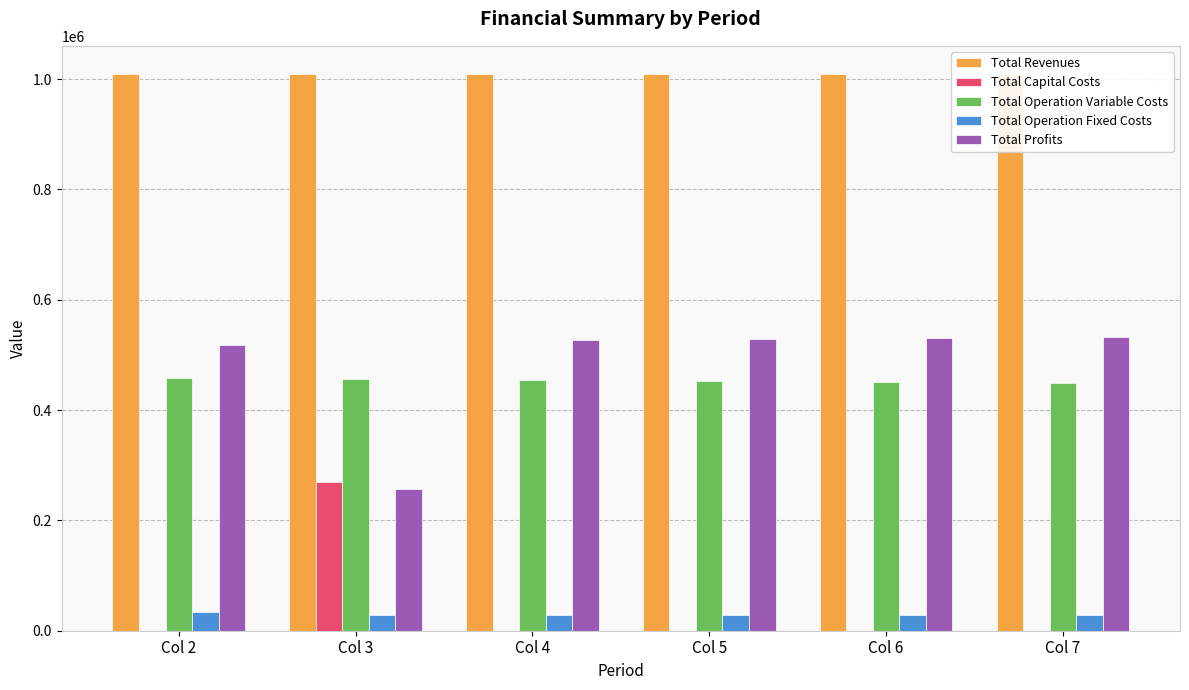

Reading left to right, transcribe all the data shown in this chart.

Total Revenues: Col 2=1009736.2	Col 3=1009736.2	Col 4=1009736.2	Col 5=1009736.2	Col 6=1009736.2	Col 7=1009736.2
Total Capital Costs: Col 2=0.0	Col 3=268800.0	Col 4=0.0	Col 5=0.0	Col 6=0.0	Col 7=0.0
Total Operation Variable Costs: Col 2=457747.1	Col 3=455931.3	Col 4=454113.0	Col 5=452292.2	Col 6=450468.8	Col 7=448642.9
Total Operation Fixed Costs: Col 2=33627.6	Col 3=28247.2	Col 4=28247.2	Col 5=28247.2	Col 6=28247.2	Col 7=28247.2
Total Profits: Col 2=518361.4	Col 3=256757.7	Col 4=527376.0	Col 5=529196.8	Col 6=531020.2	Col 7=532846.1